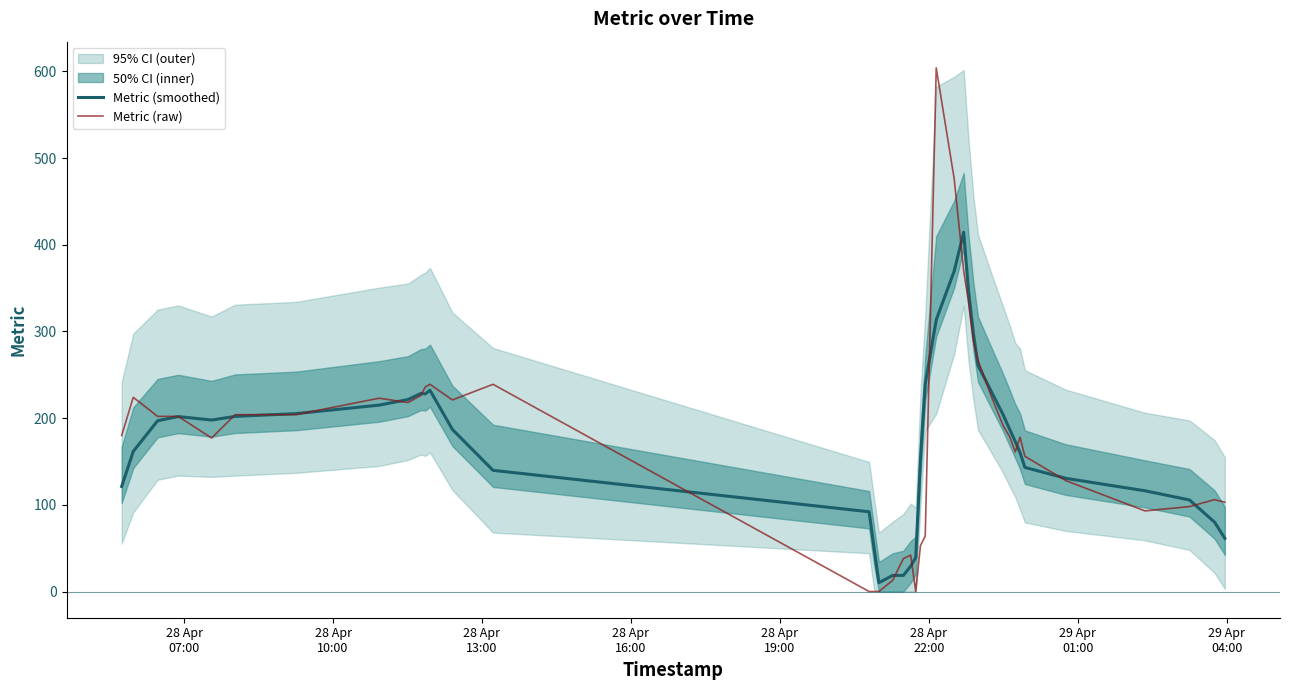

Which series has the largest total across all categories?

Metric (raw)